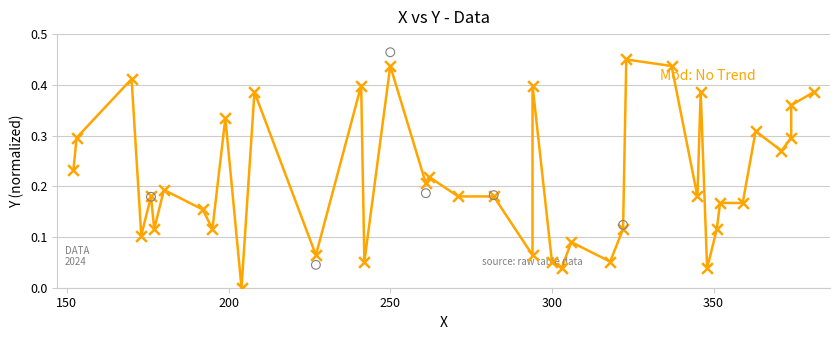

At how many categories does at least one series exceed 0?

39